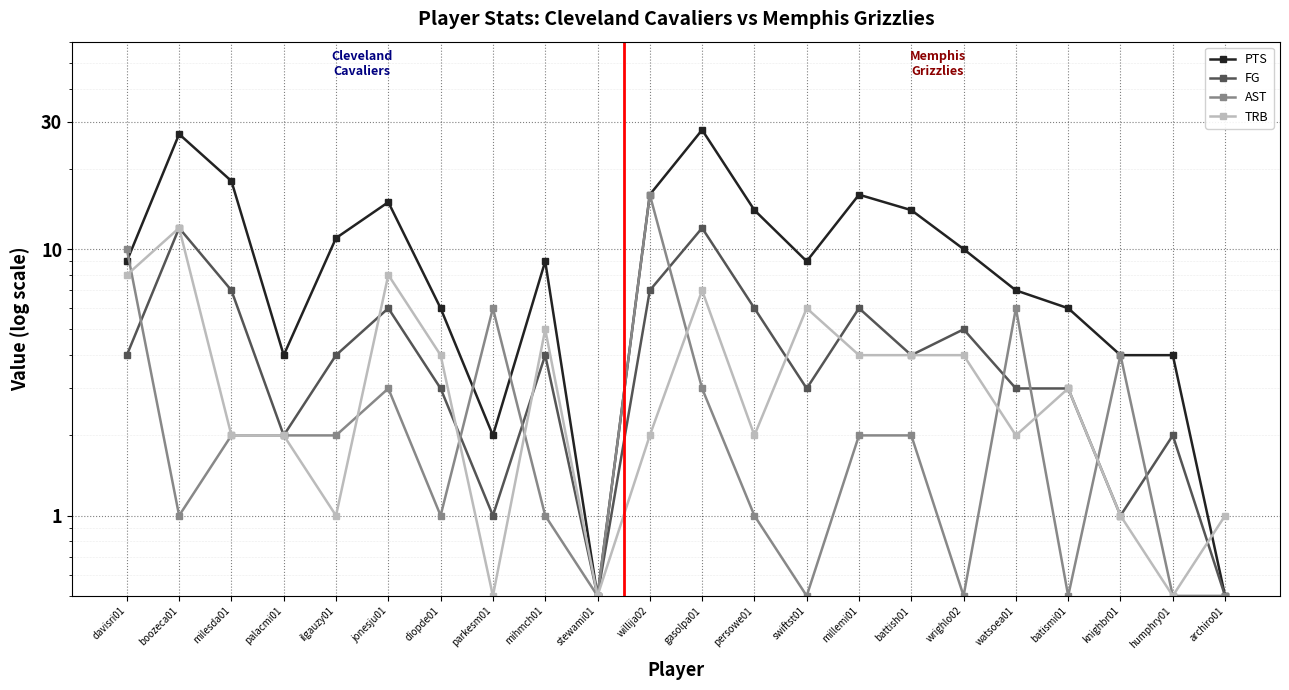

Where is the first local minimum for TRB?

ilgauzy01